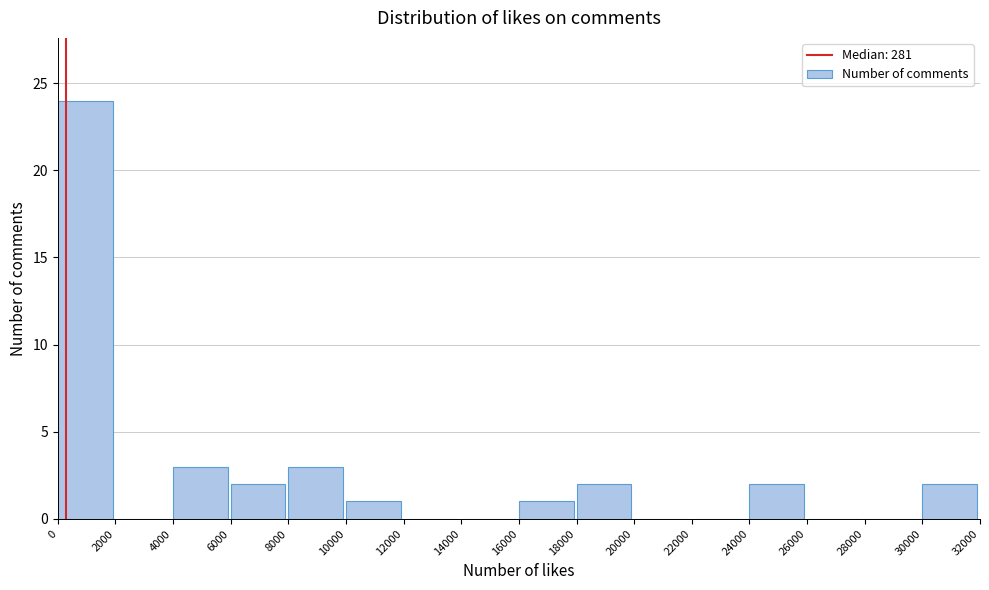

Reading left to right, transcribe this chart: for each bar, give the range it covers on the x-axis and its height. The values are not printed on the chart, so give them approximately, as read against the axis.

0 to 2000: 24
2000 to 4000: 0
4000 to 6000: 3
6000 to 8000: 2
8000 to 10000: 3
10000 to 12000: 1
12000 to 14000: 0
14000 to 16000: 0
16000 to 18000: 1
18000 to 20000: 2
20000 to 22000: 0
22000 to 24000: 0
24000 to 26000: 2
26000 to 28000: 0
28000 to 30000: 0
30000 to 32000: 2